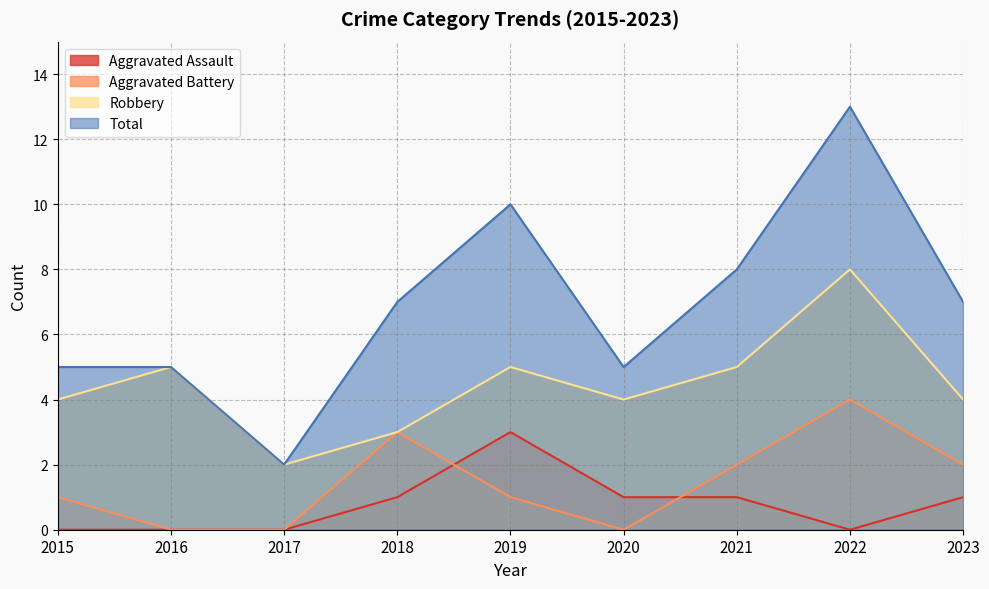

What is the difference between the highest and lowest values at 2021?

7